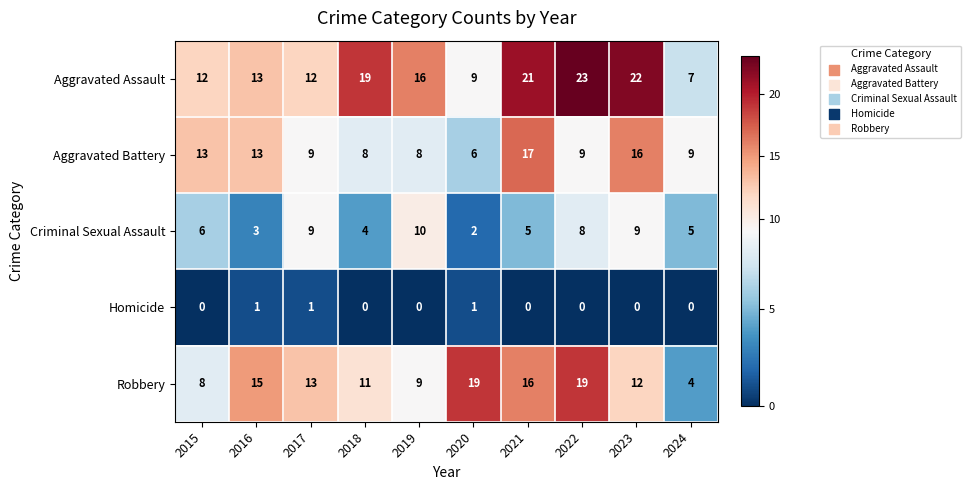

What is the total value across all series at 2023?

59